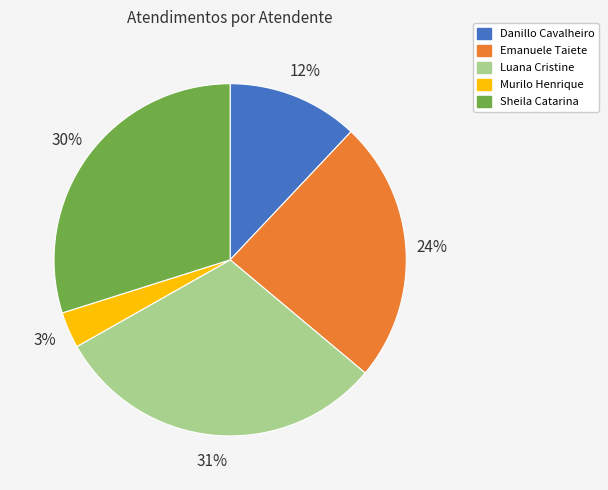

Count the number of slices in the pie.

5